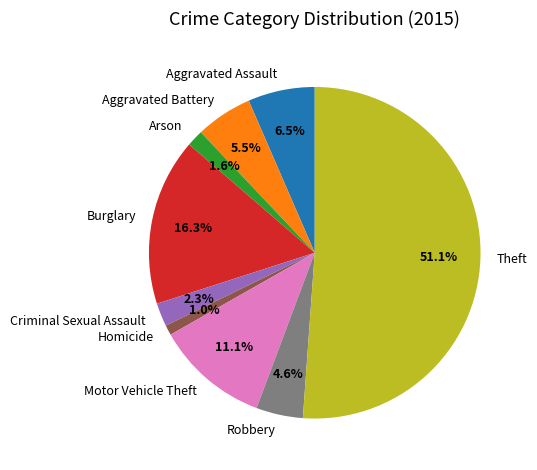

Approximately how many times larger is the value at Burglary compared to Motor Vehicle Theft?

1.5